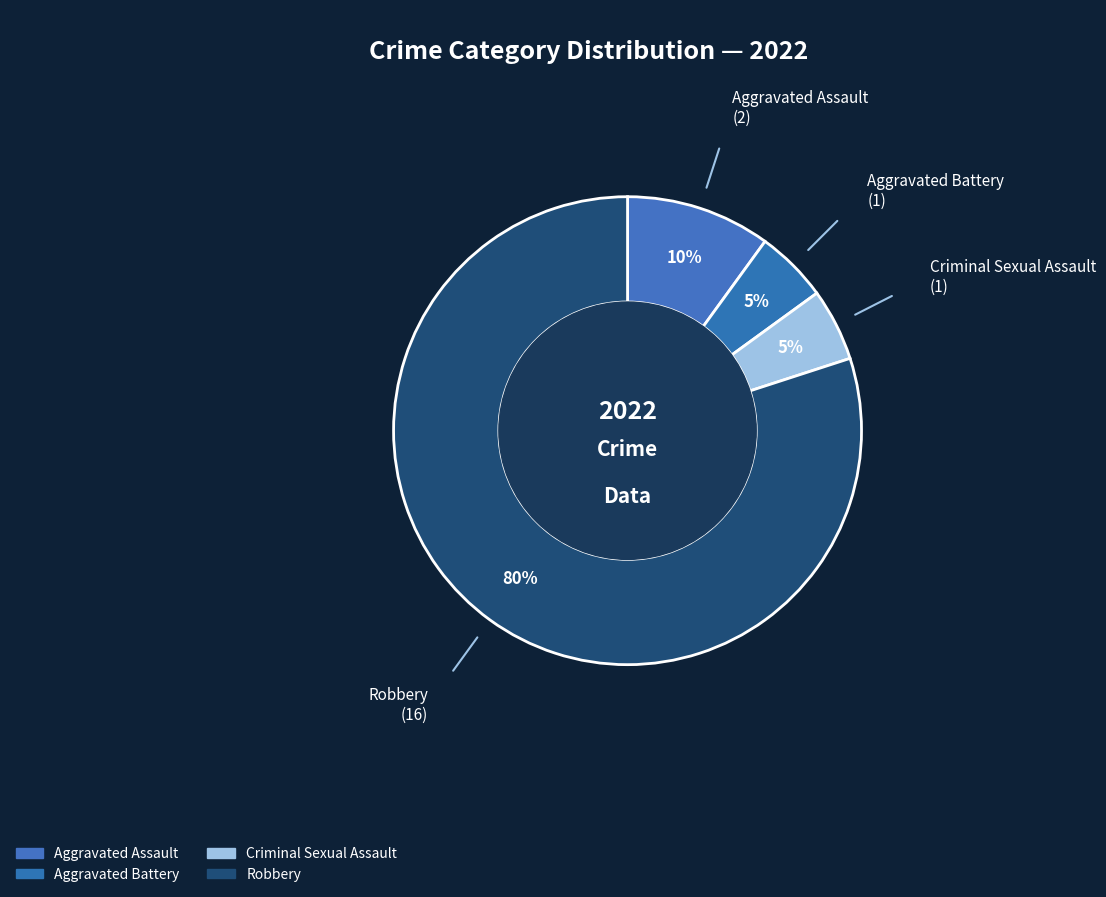

To the nearest percent, what is the difference between the Aggravated Battery and Aggravated Assault slice percentages?

5%